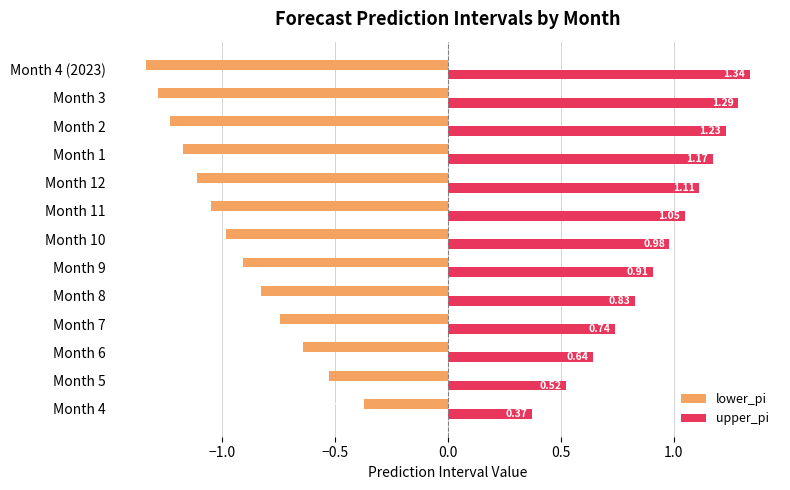

Which category has the highest value in the upper_pi series?

Month 4 (2023)